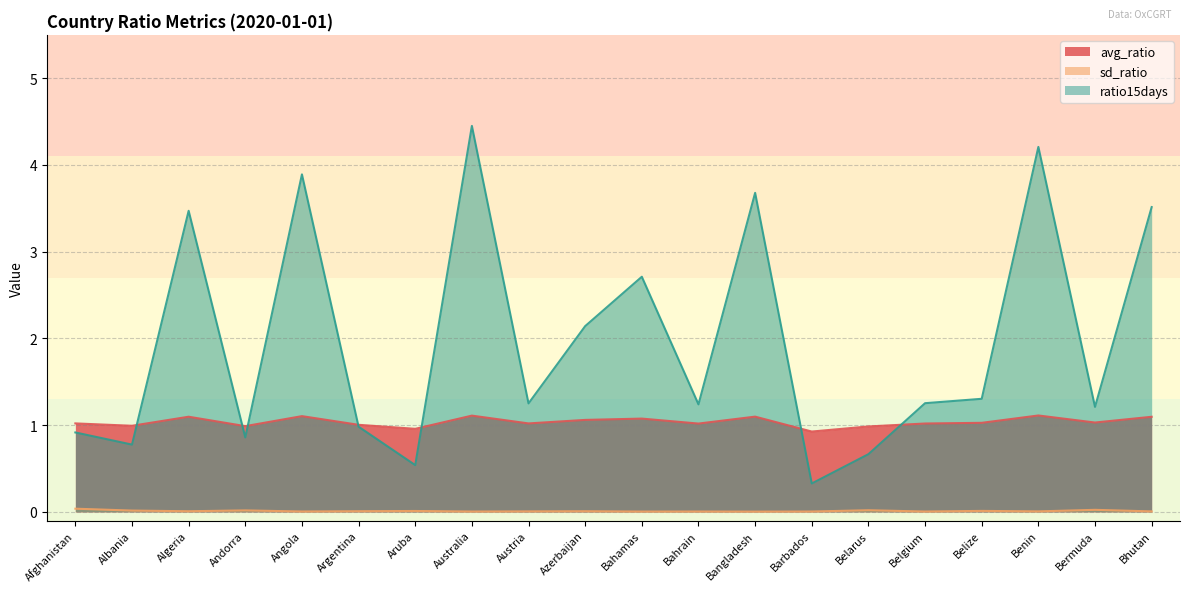

The sd_ratio series shows 0.0 at Andorra. True or false?

False